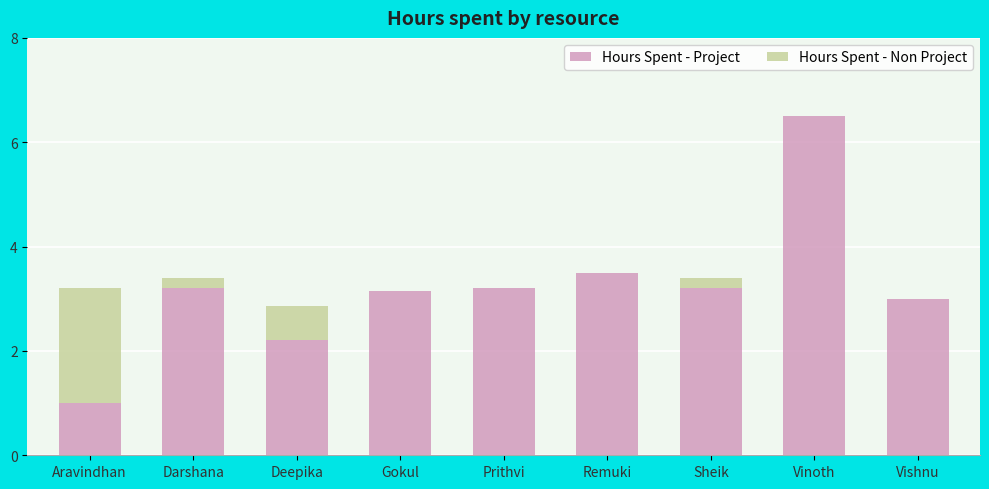

How many categories are shown in the chart?

9